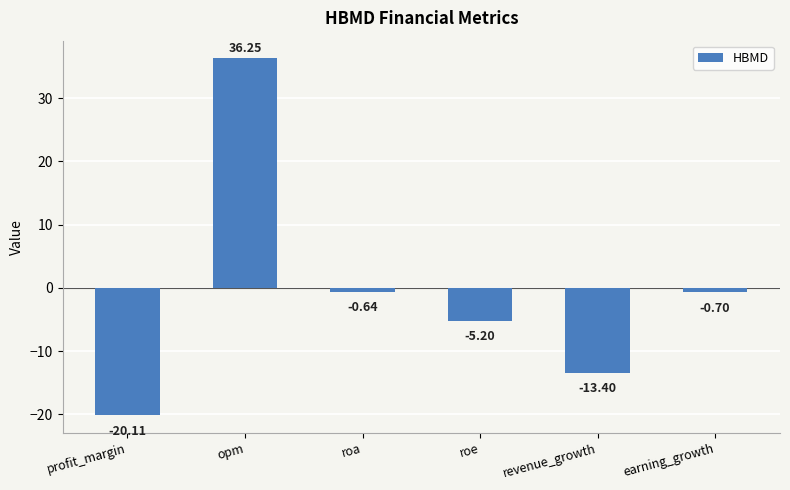

What is the label of the 1st bar from the left?

profit_margin